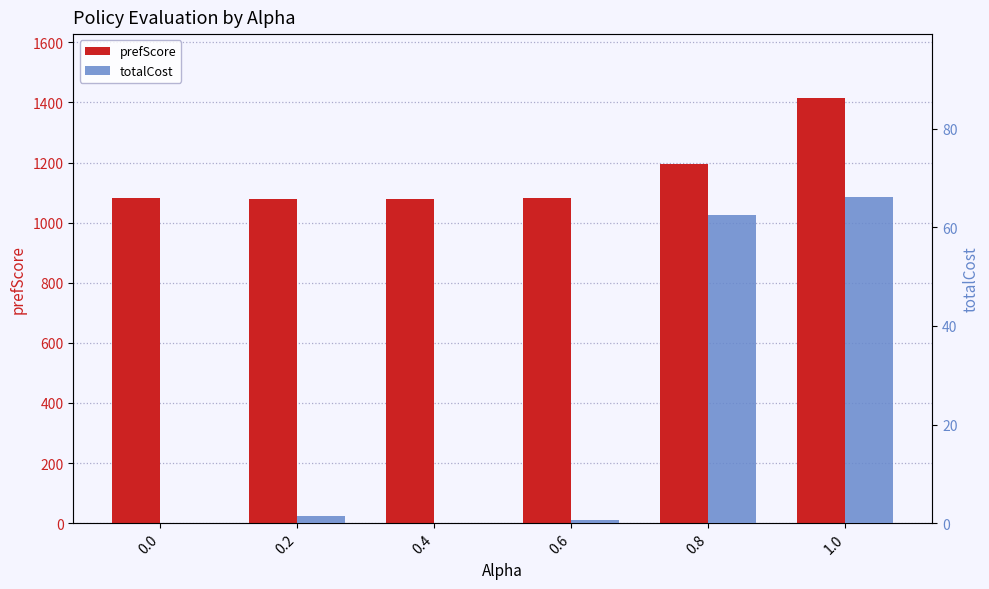

Is the value of totalCost at 0.0 greater than the value of prefScore at 0.0?

No